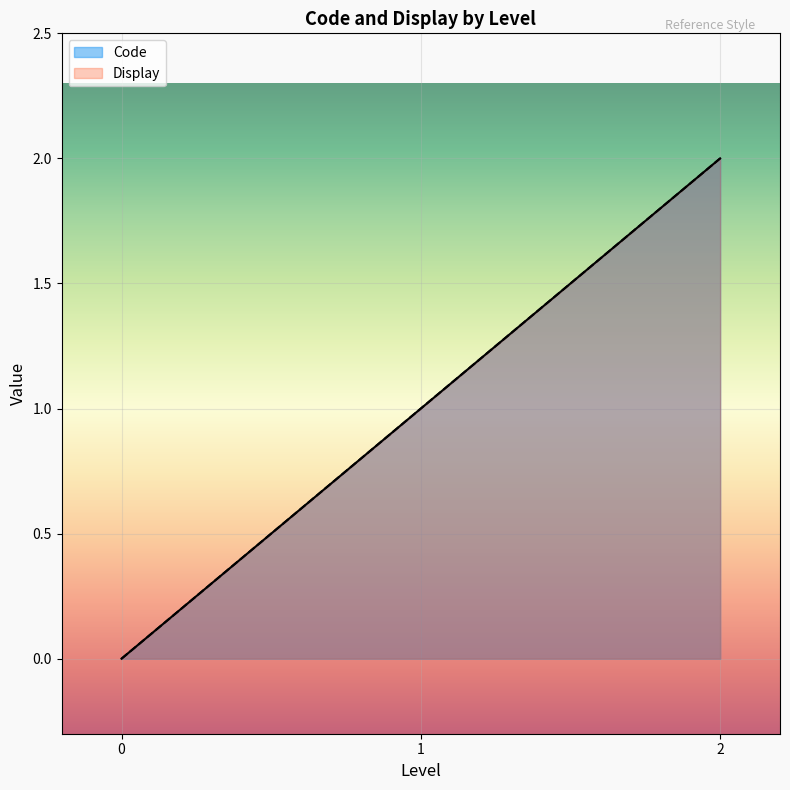

Reading left to right, extract all data points from this chart.

Code: 0	1	2
Display: 0	1	2